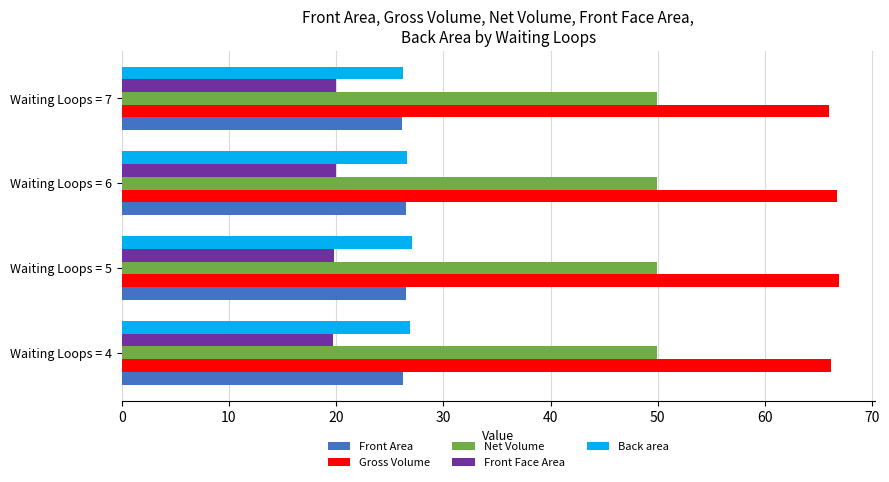

Which series has the largest total across all categories?

Gross Volume